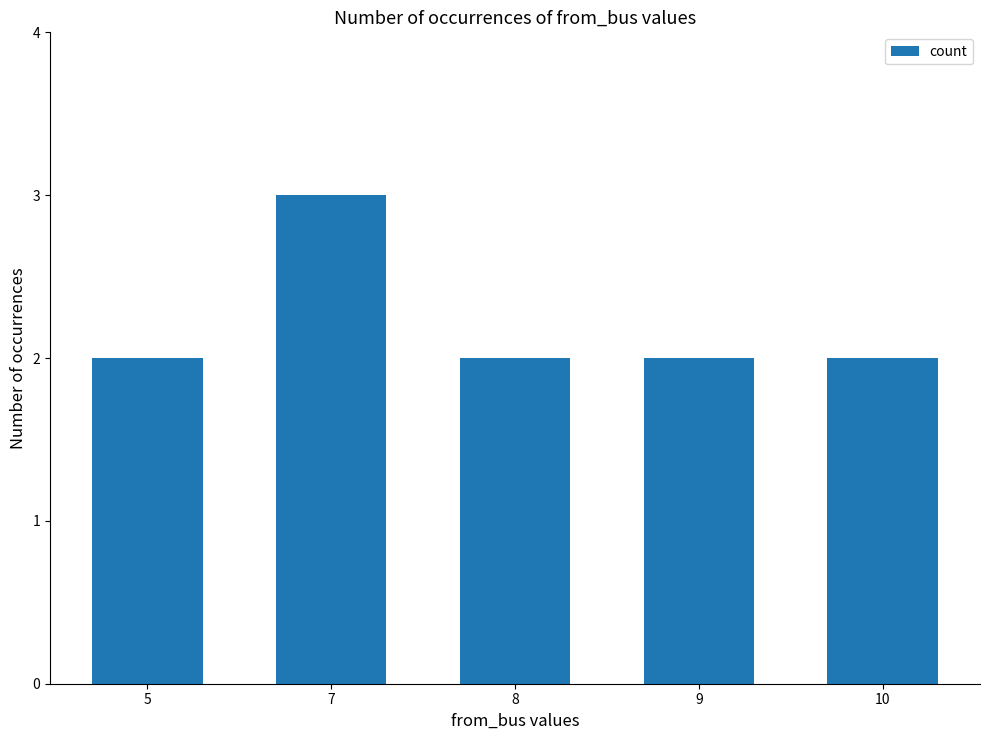

Between 9 and 7, which is larger?

7